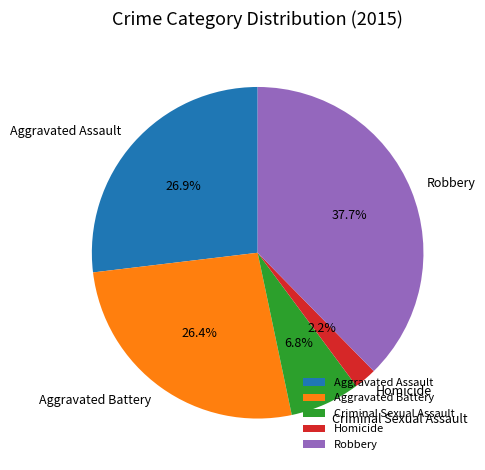

Does Aggravated Battery account for over 50% of the chart?

No